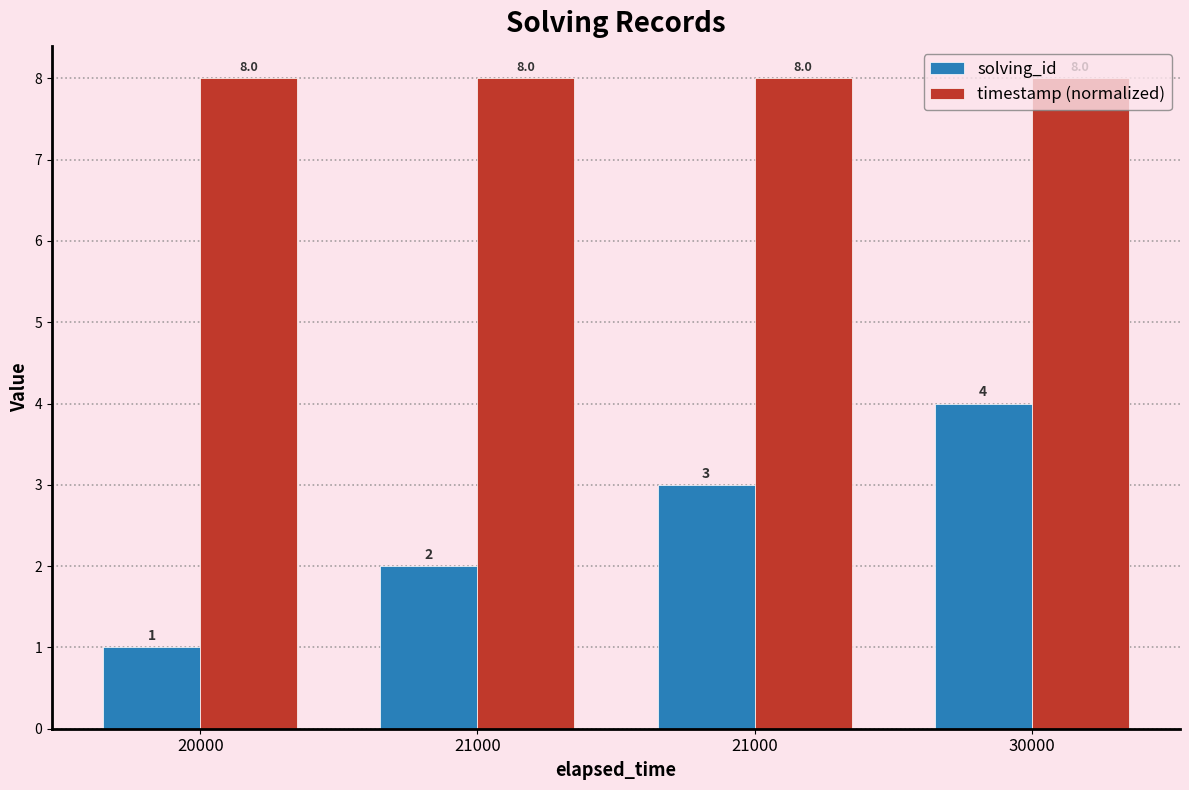

Are the bars horizontal?

No